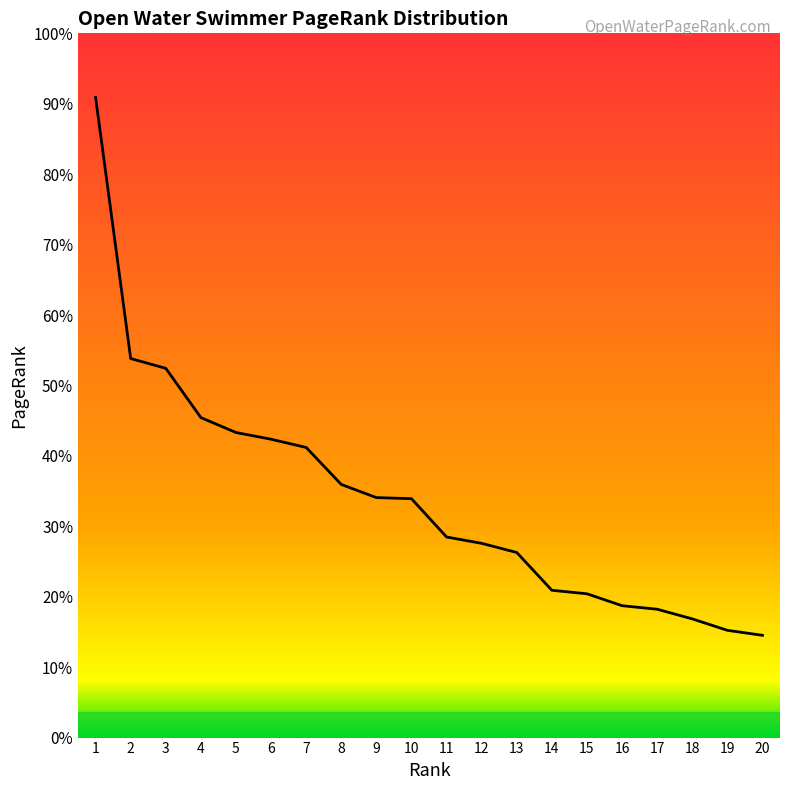

True or false: the data shows 0.0 at 11.

False